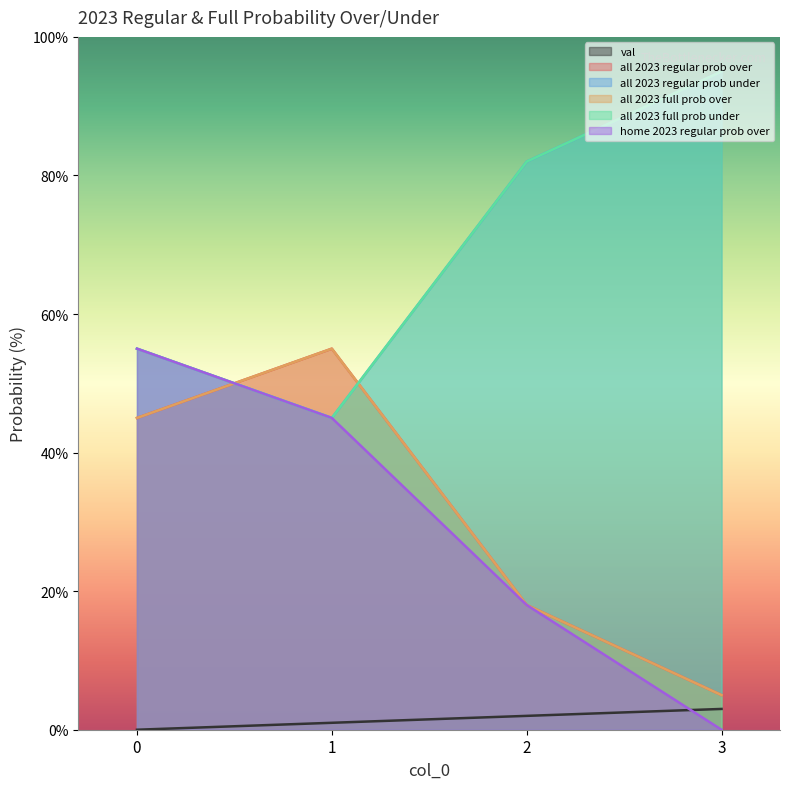

True or false: val and all 2023 regular prob under cross at least once.

False